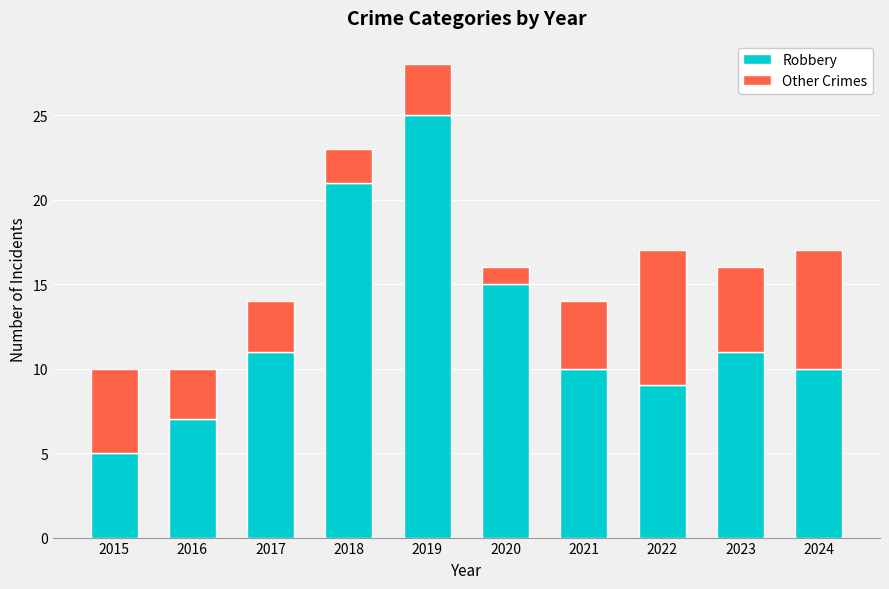

How many bars are there in total?

10